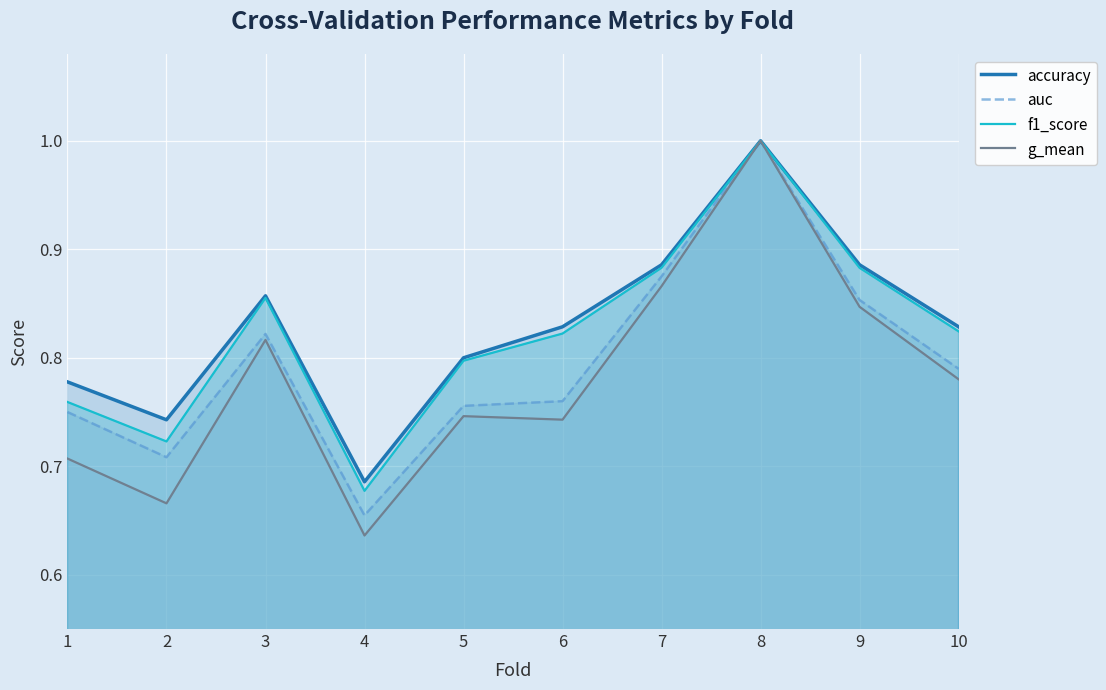

What is the difference between the maximum and second lowest values in the g_mean series?

0.3